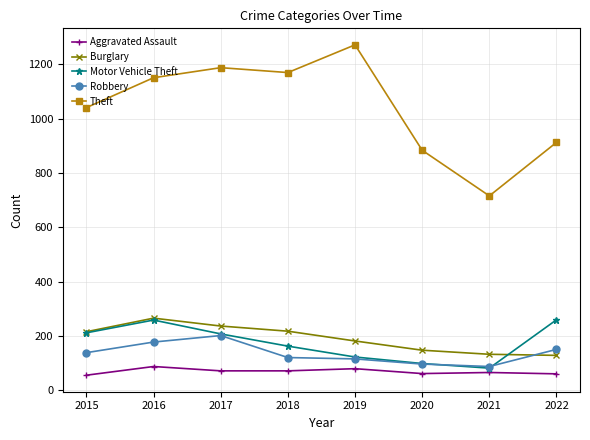

Read the Motor Vehicle Theft value at 2022.

260